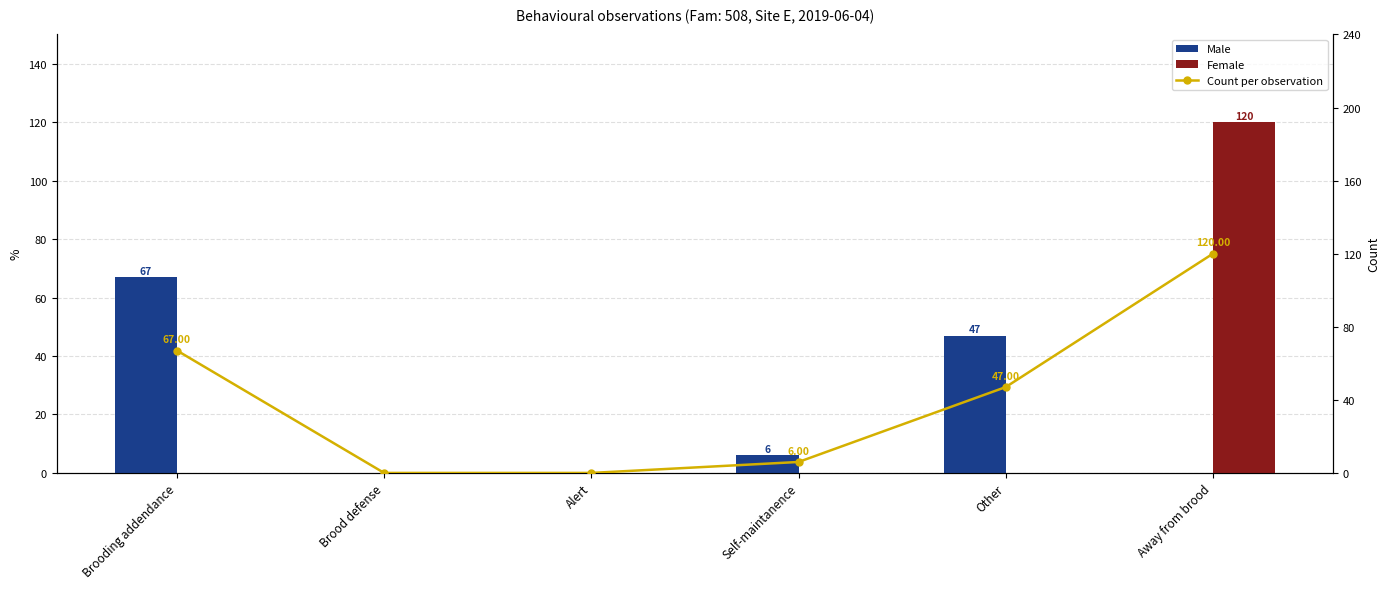

How many data points does each series have?

6